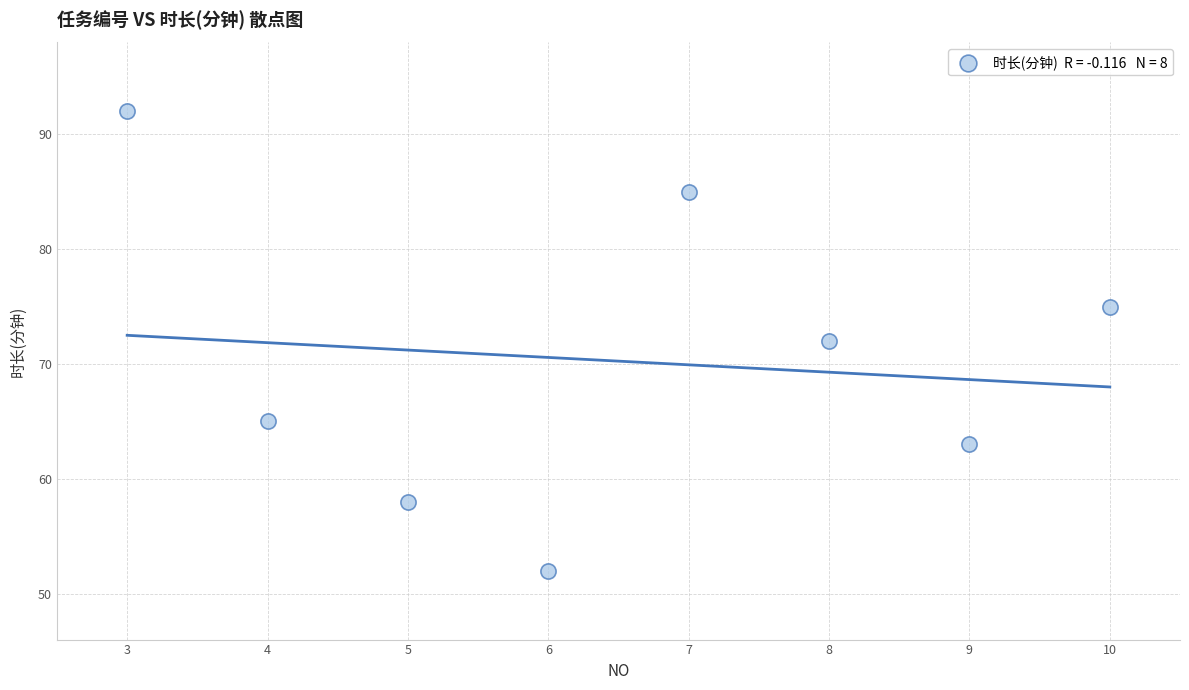

What is the average X value?

6